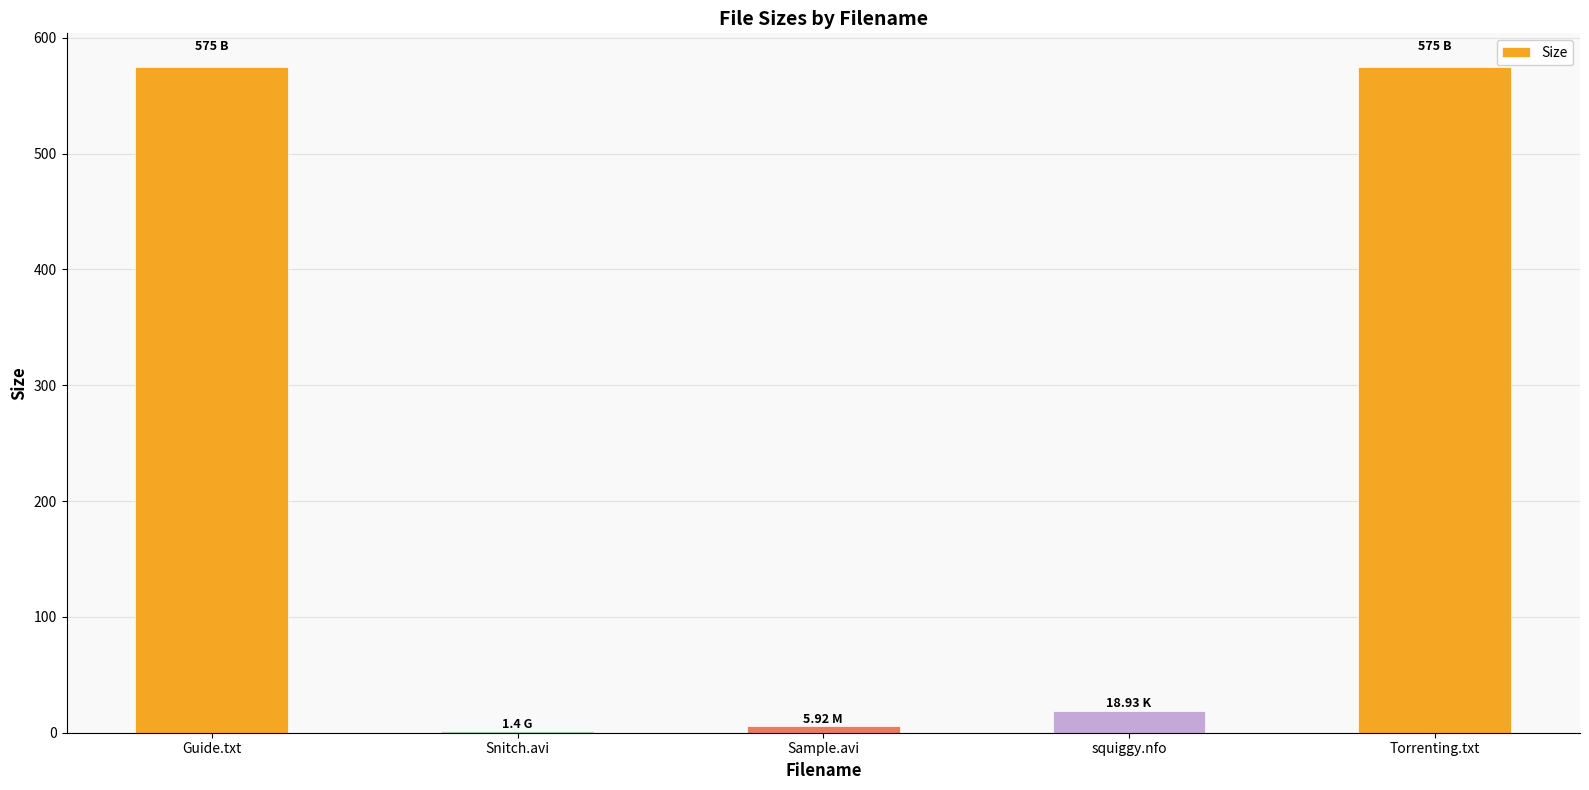

Which has a higher value, Snitch.avi or Guide.txt?

Guide.txt